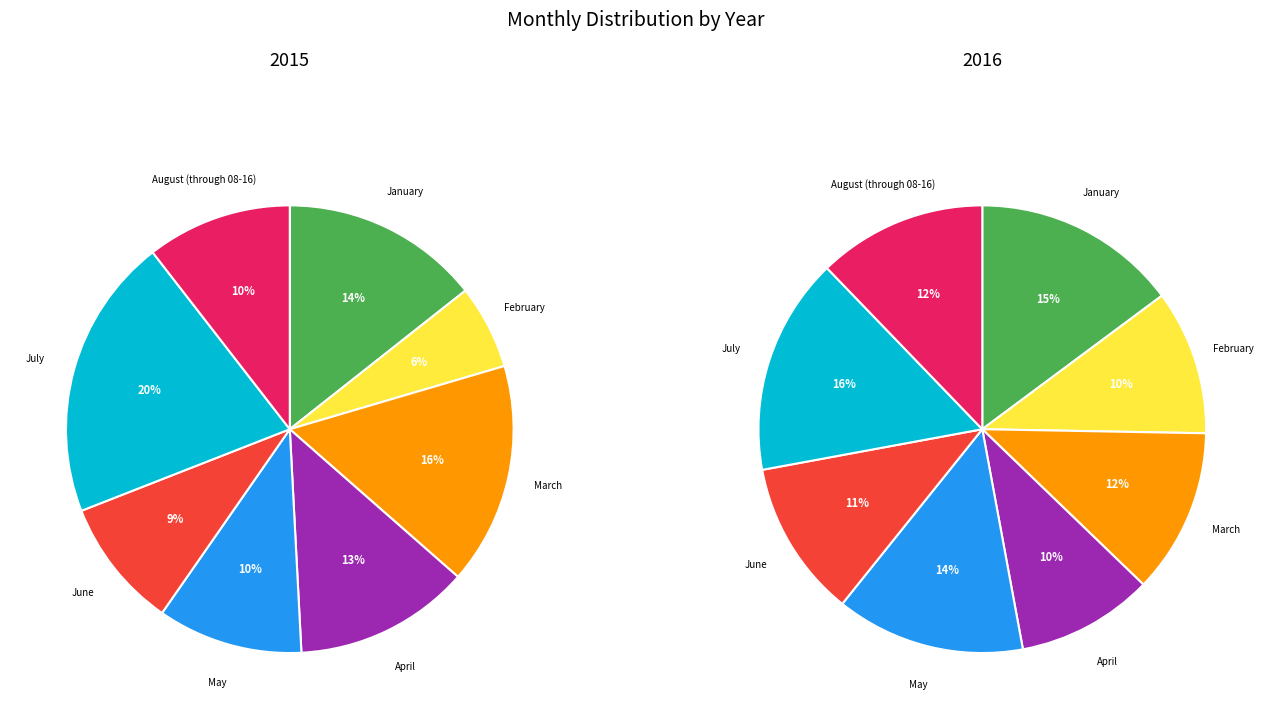

To the nearest percent, what is the difference between the May and March slice percentages?

6%